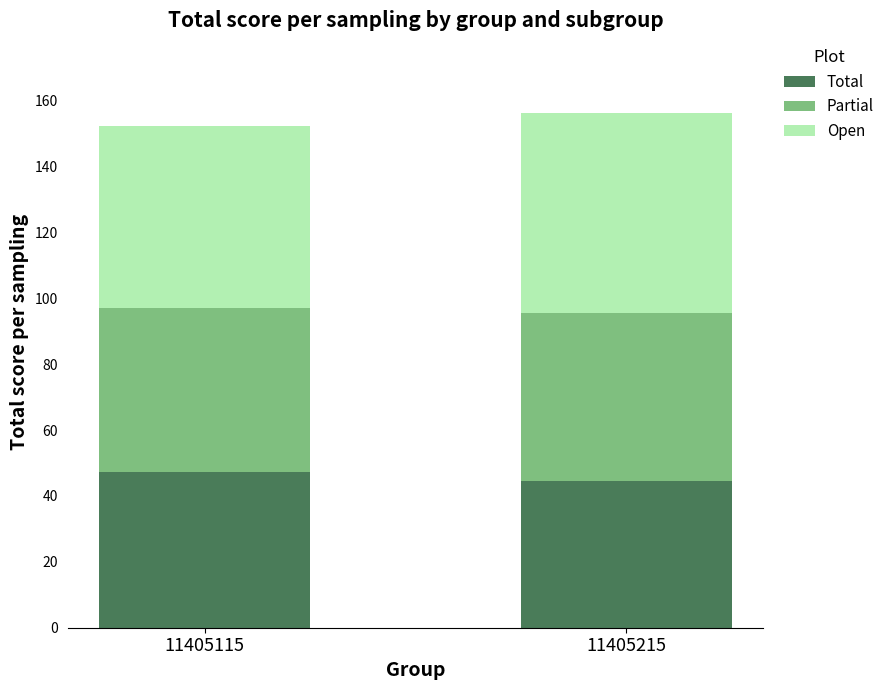

What is the maximum value for Total?

47.4